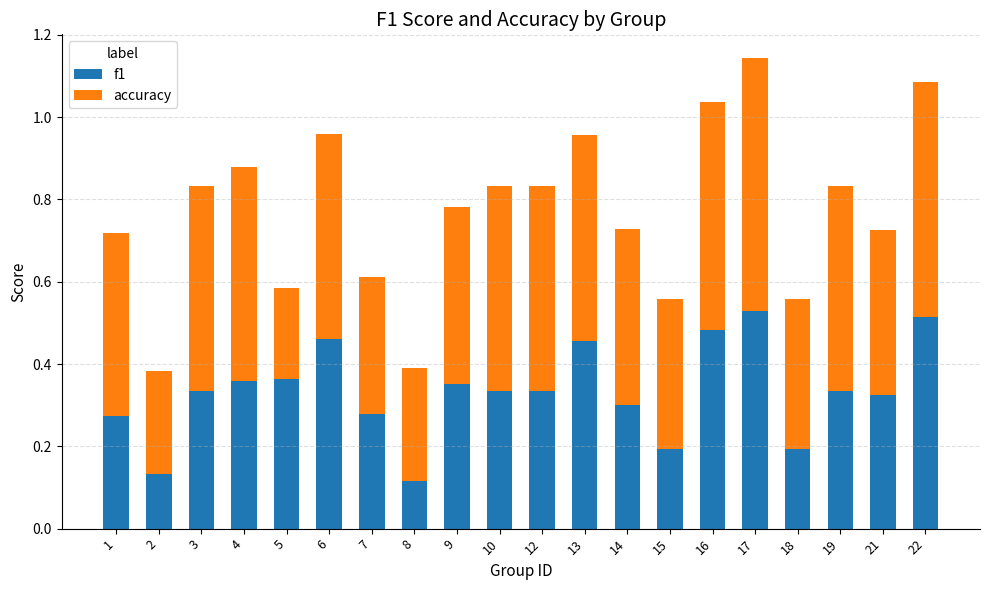

What is the sum of the f1 values at 18 and 17?

0.7